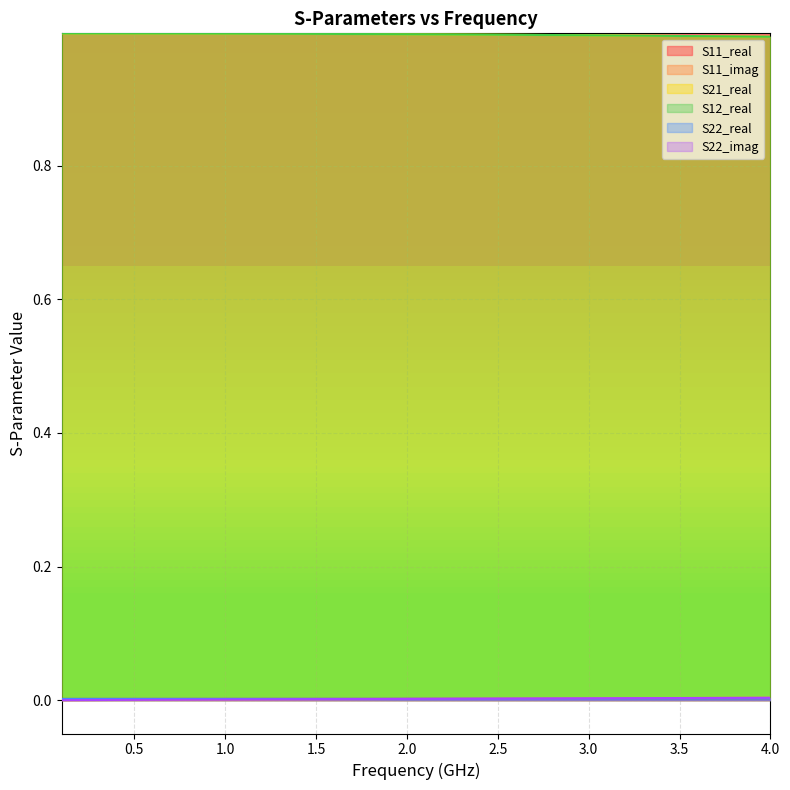

Which series has the largest total across all categories?

S21_real